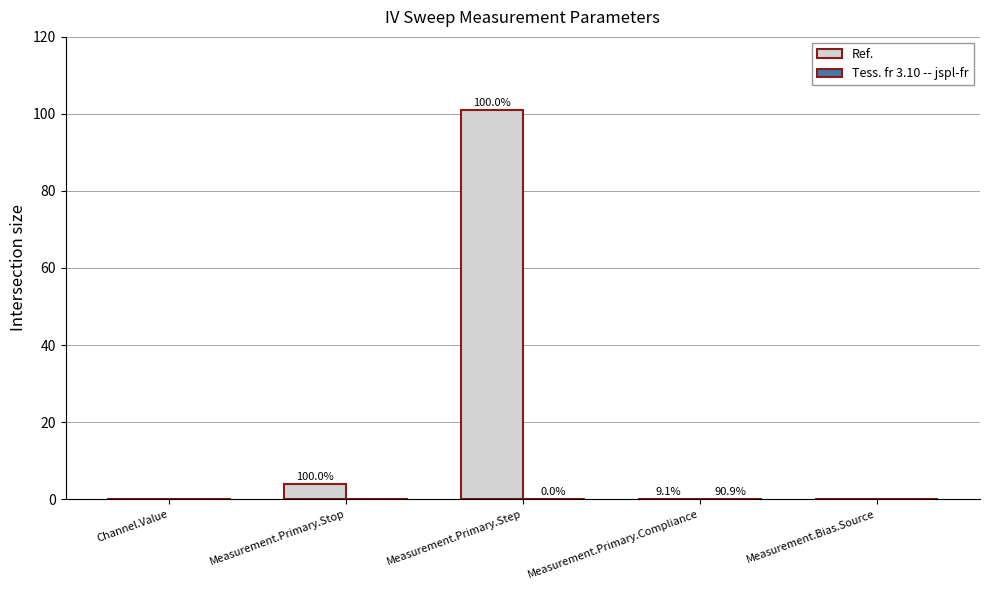

Which series has the largest range (max minus min)?

Ref.